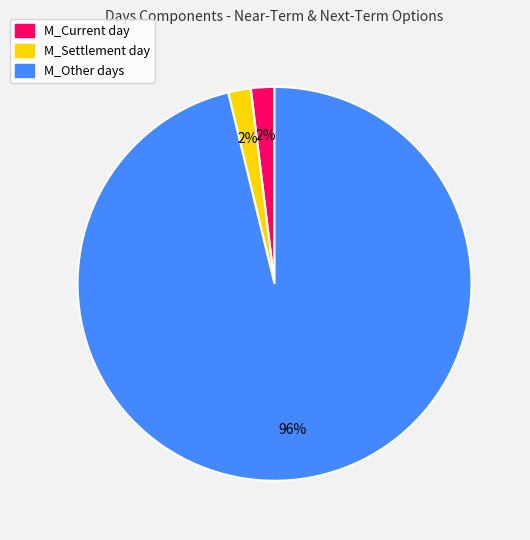

Is there any slice that represents more than half of the pie?

Yes